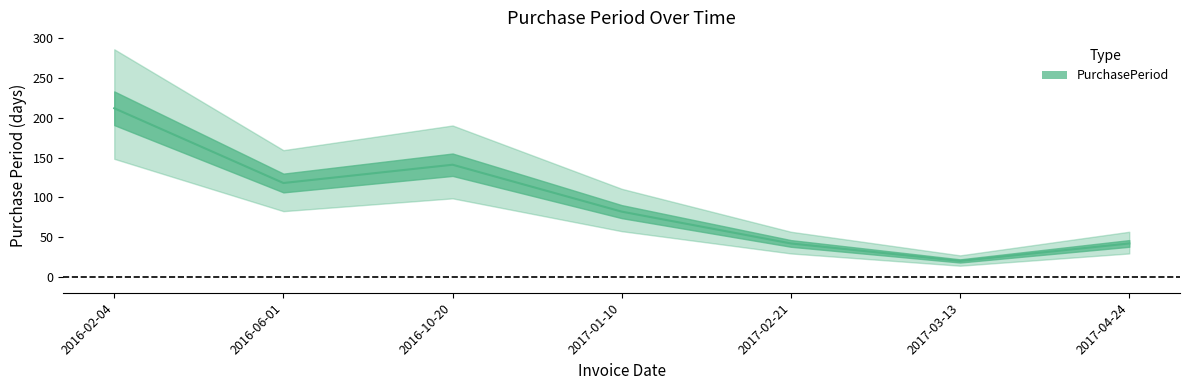

What is the change in value from 2016-02-04 to 2017-04-24?

-170